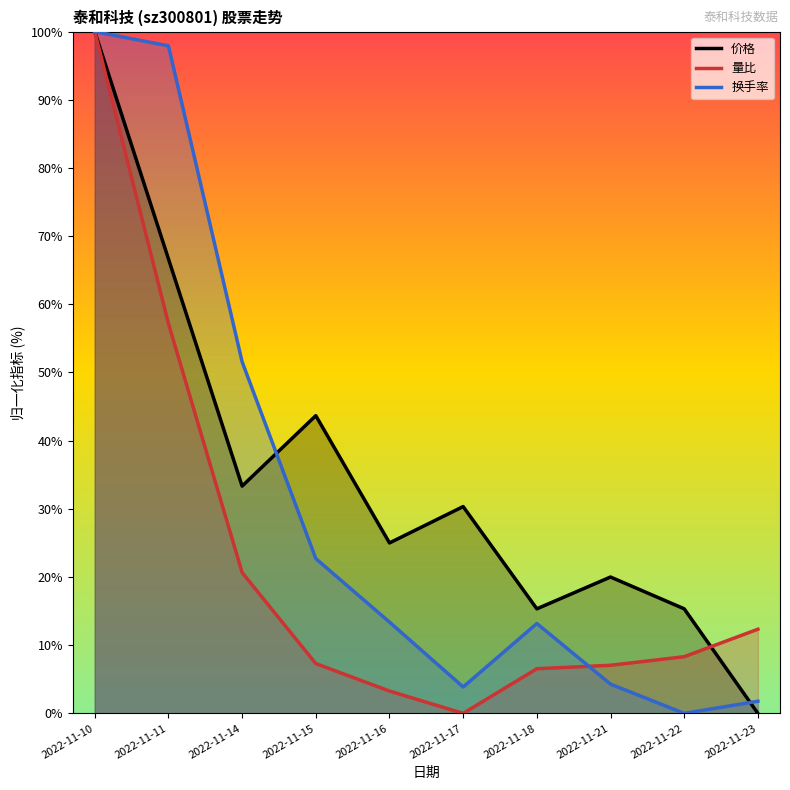

What is the value of the 价格 point at the 9th from the left?

15.3